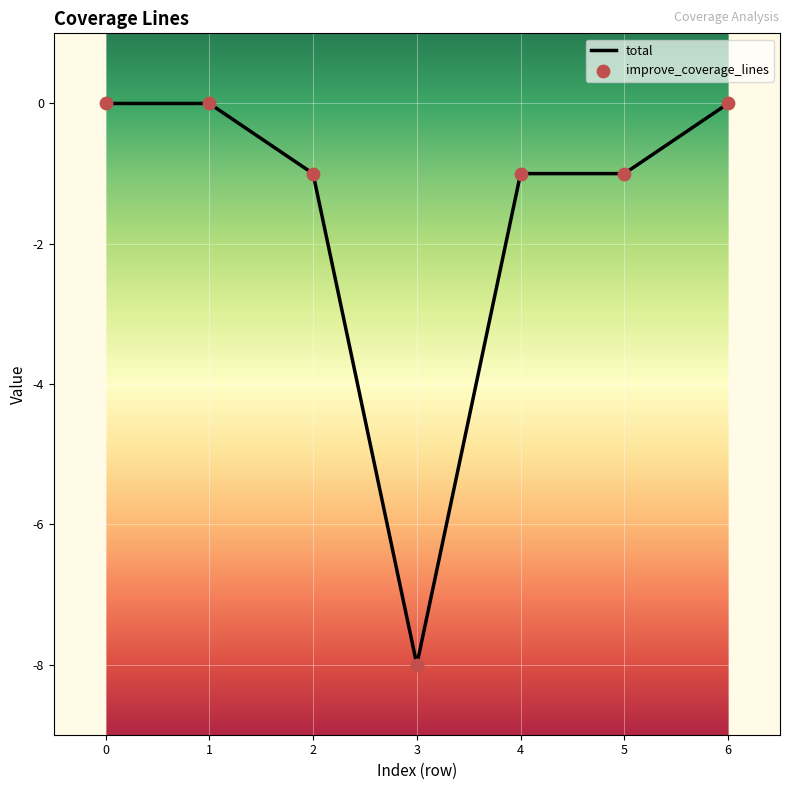

Is it true that the value at 3 is -8?

True